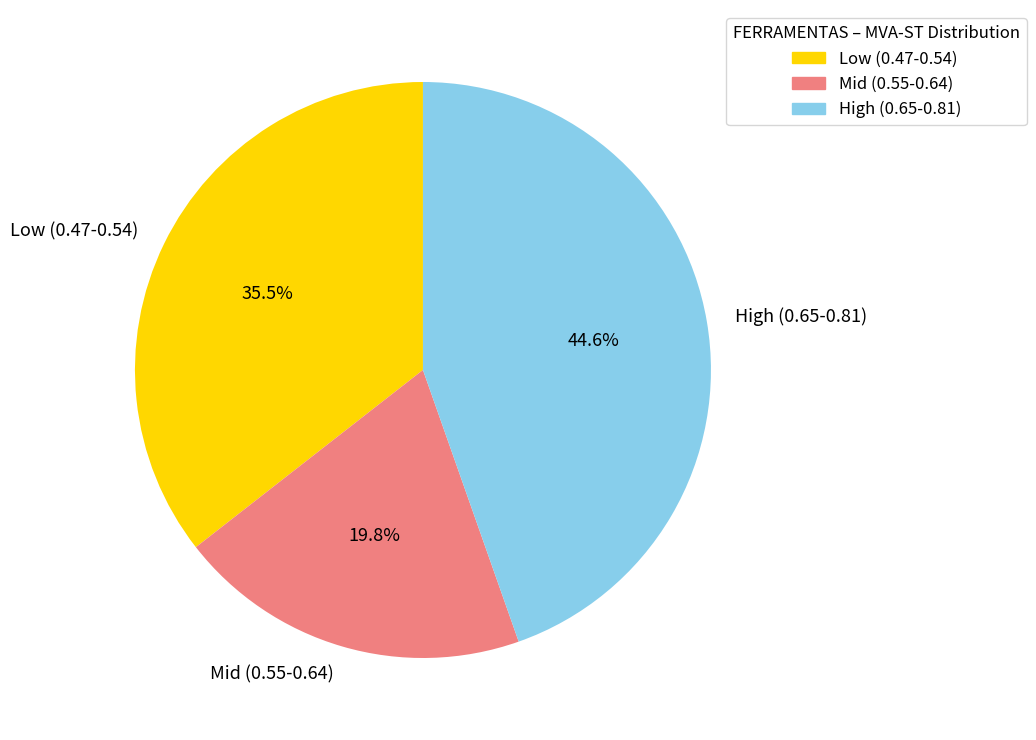

Rank the categories by value from lowest to highest.

Mid (0.55-0.64), Low (0.47-0.54), High (0.65-0.81)